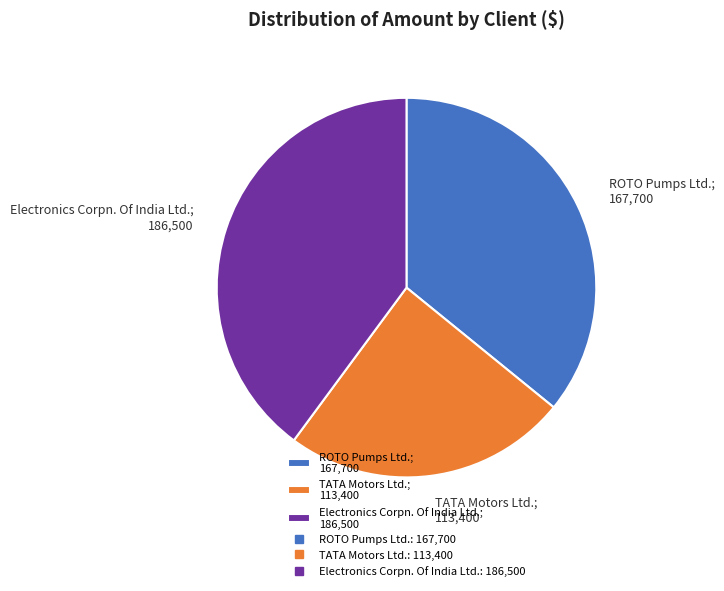

Approximately how many times larger is the value at Electronics Corpn. Of India Ltd.; 186,500 compared to ROTO Pumps Ltd.; 167,700?

1.1